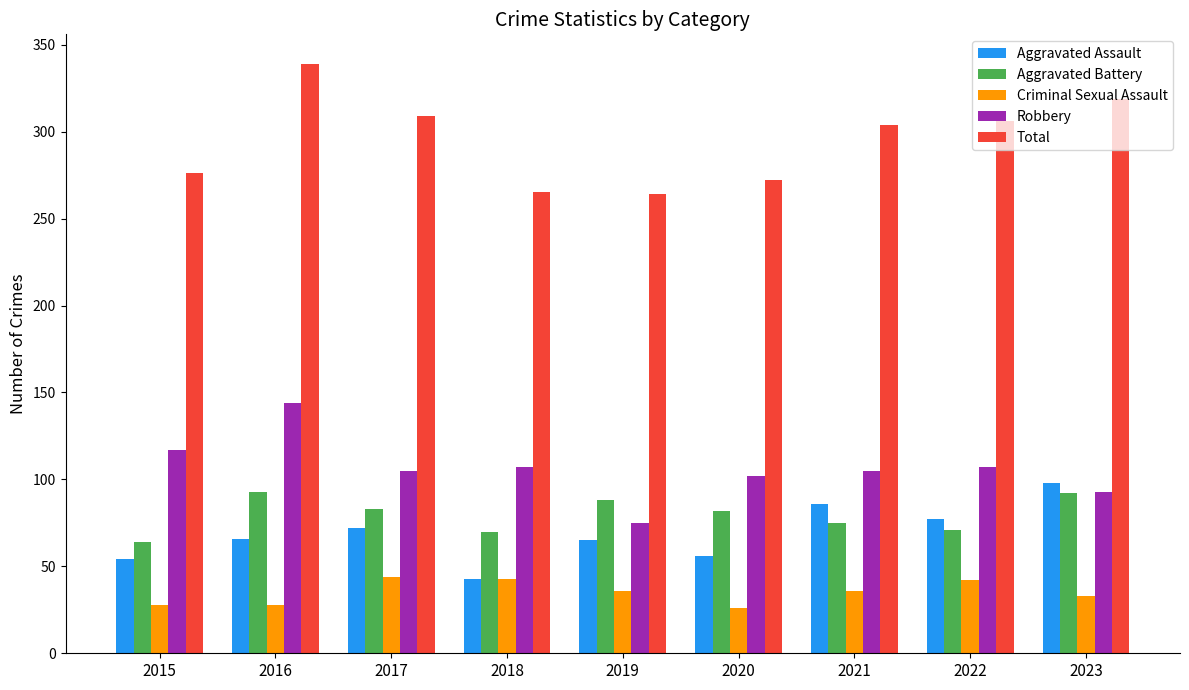

What is the average value of the Aggravated Assault series?

69